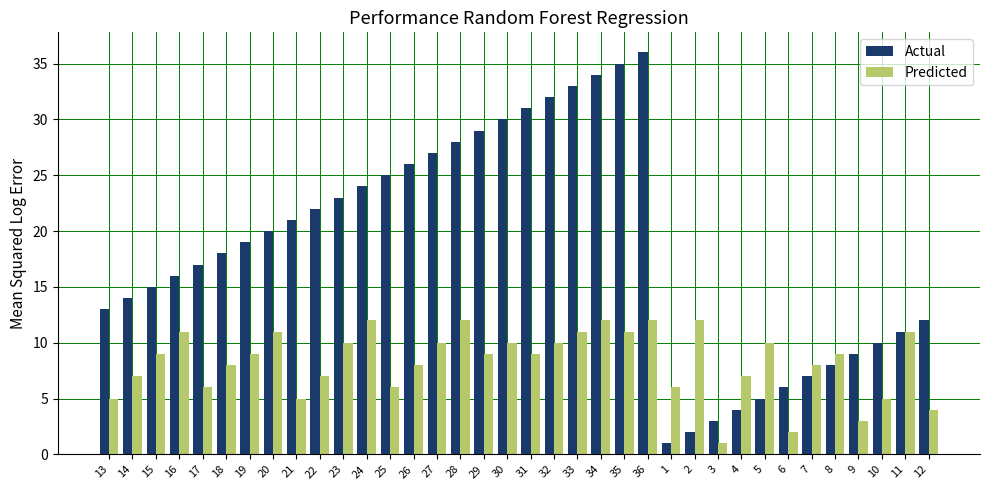

What is the value of the Predicted bar at the 26th from the left?

12